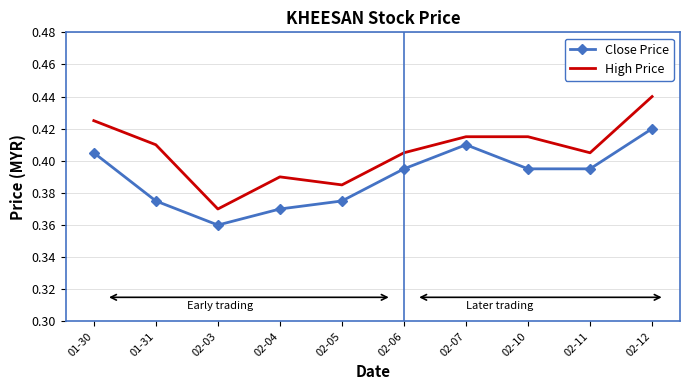

How many categories are shown in the chart?

10